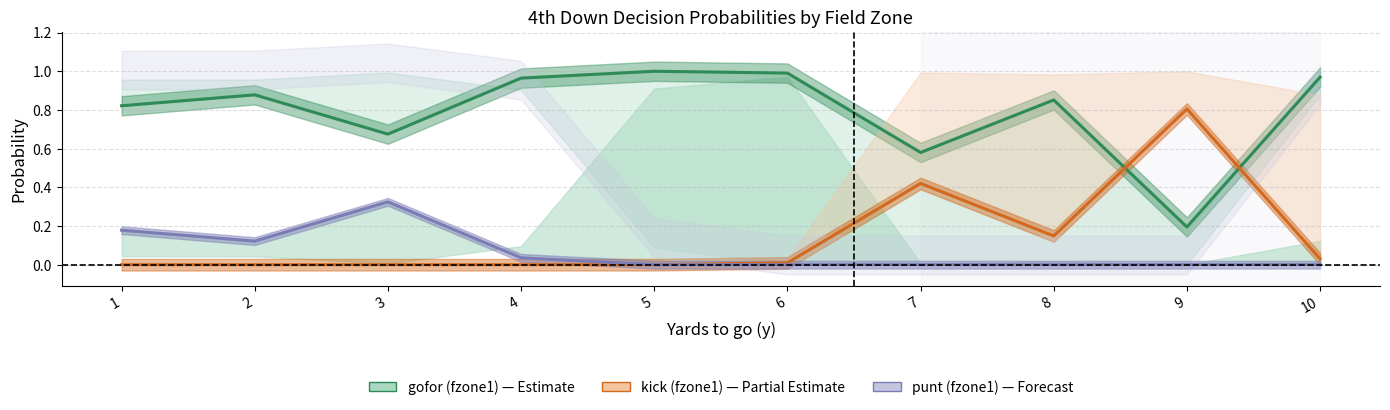

What is the value of the gofor (fzone1) point at the 3rd from the left?

0.7